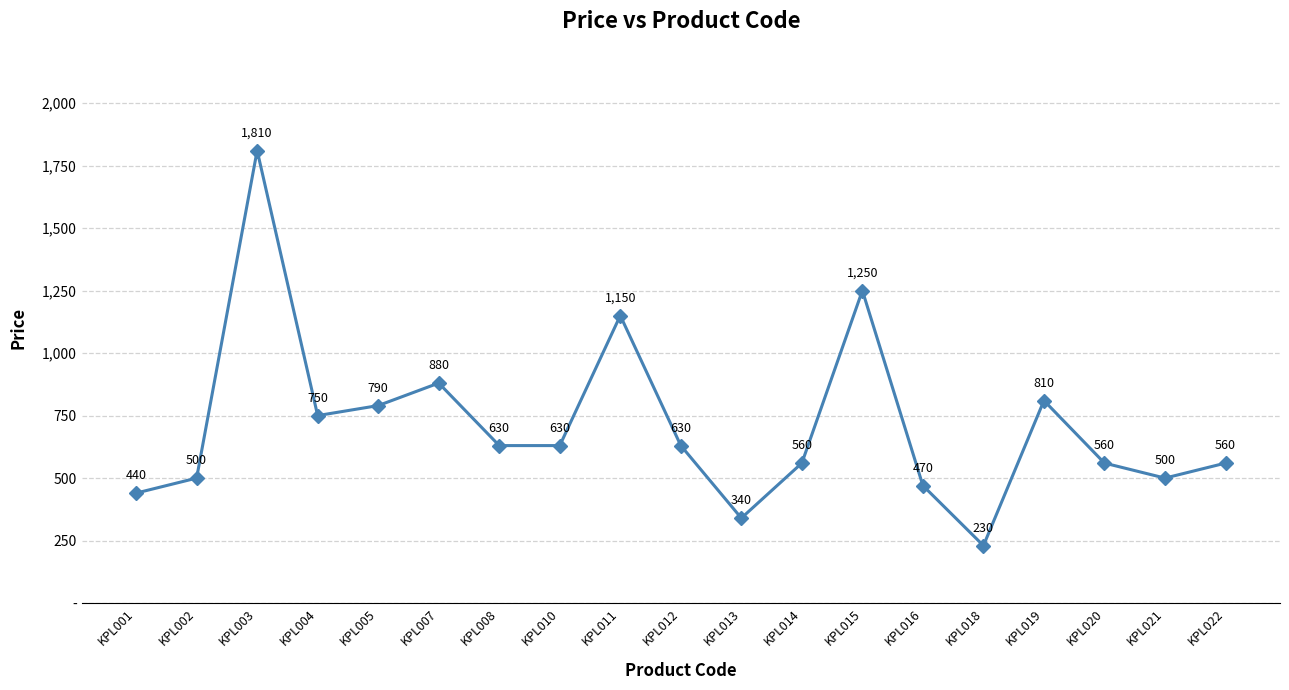

Does the chart have visible grid lines?

Yes